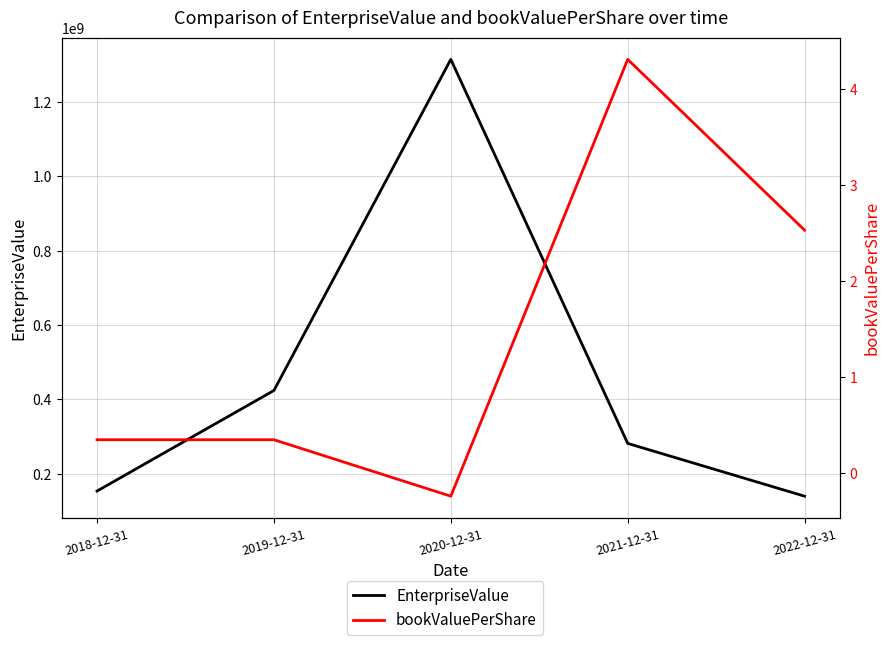

True or false: bookValuePerShare and EnterpriseValue cross at least once.

False